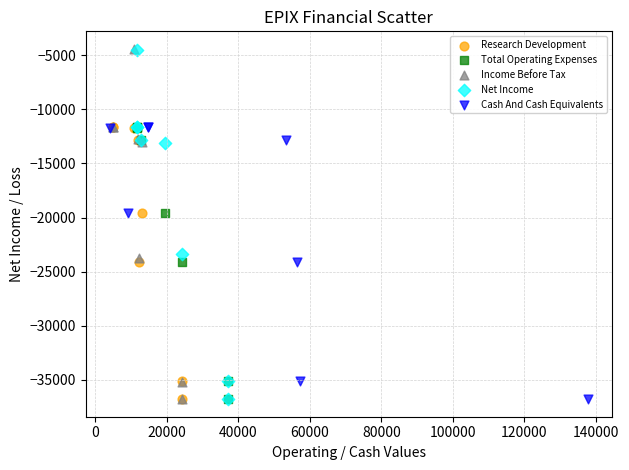

Which series has the largest Y range (max minus min)?

Income Before Tax